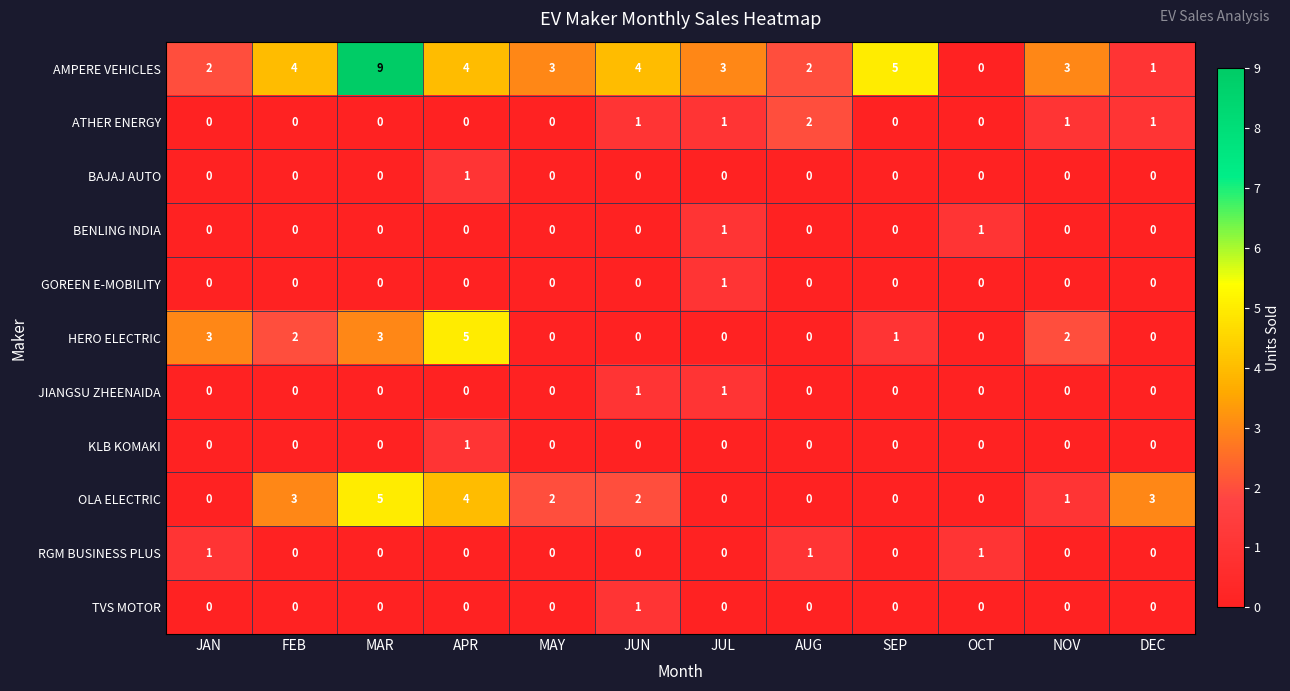

Is it true that AMPERE VEHICLES equals 5 at JUN?

False